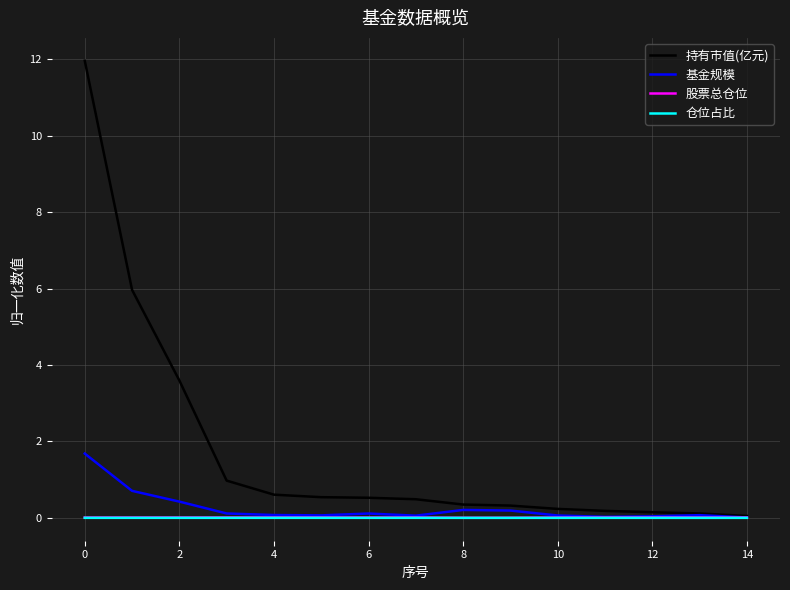

At how many categories does at least one series exceed 8?

1